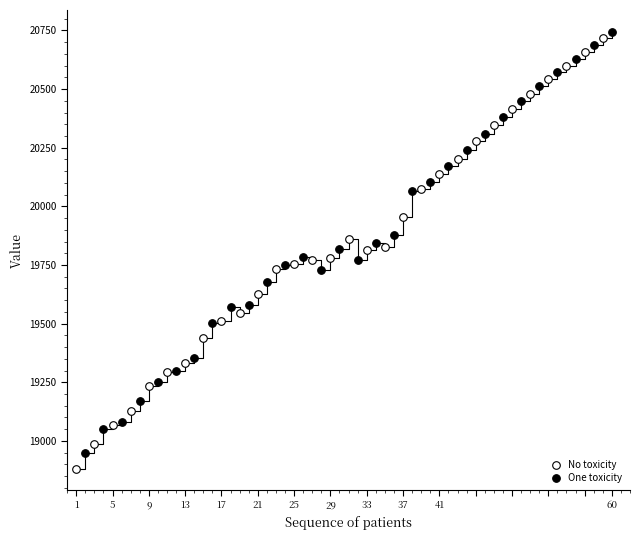

What are all the series names shown in the legend?

No toxicity, One toxicity